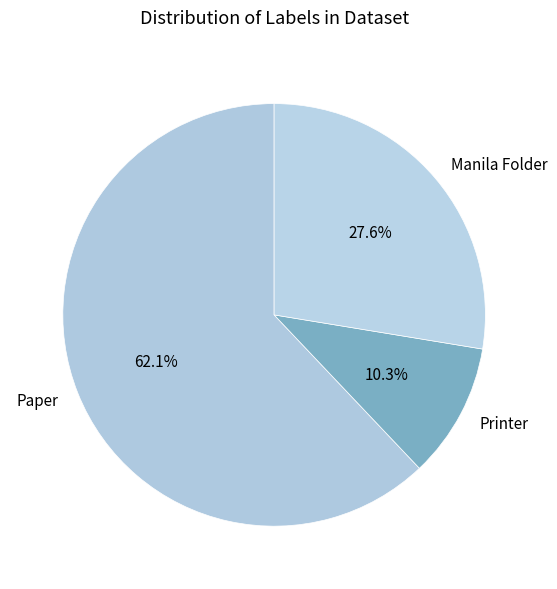

To the nearest percent, what is the average slice percentage?

33%